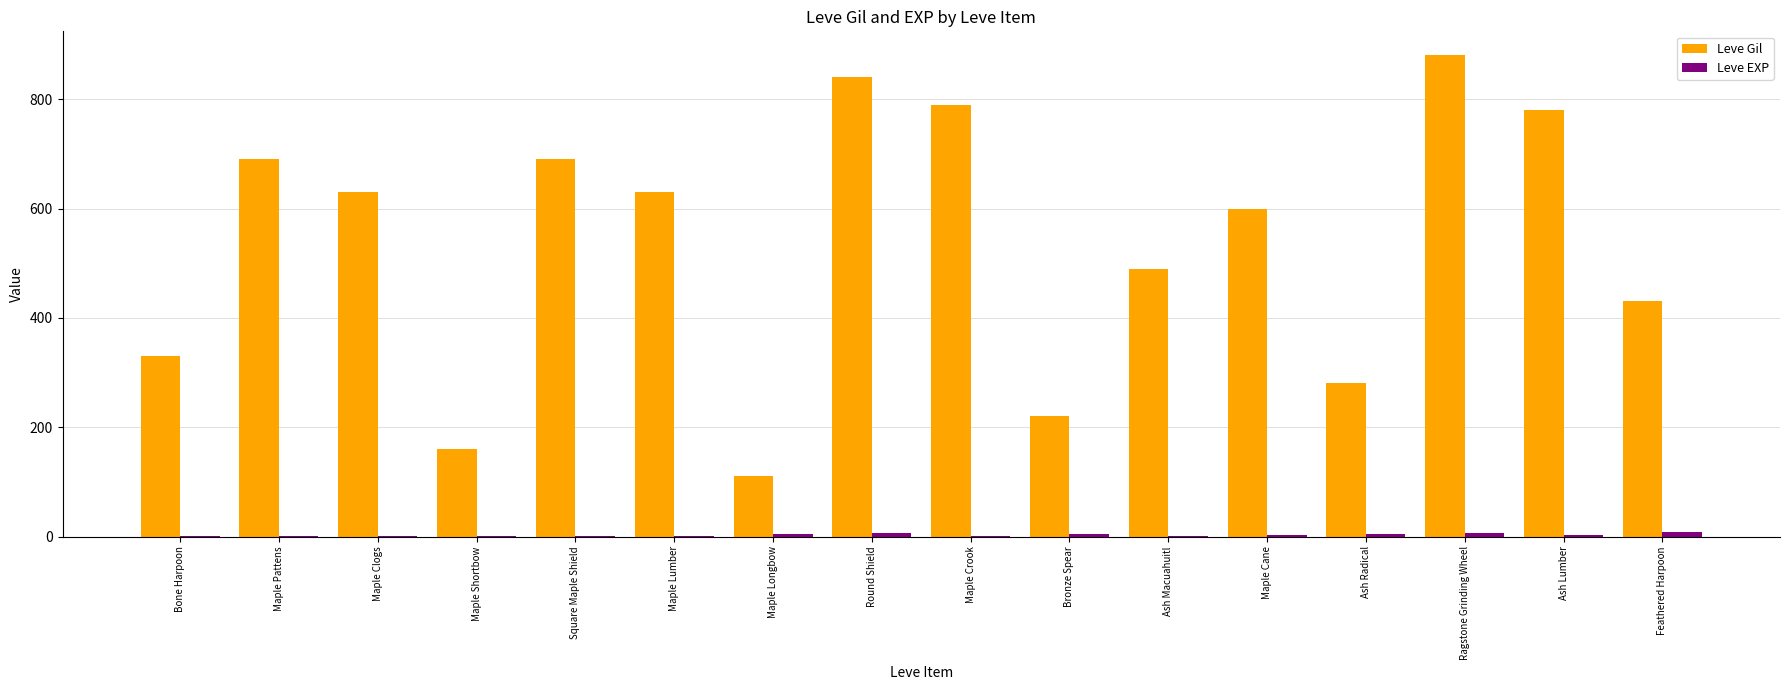

What is the sum of all Leve Gil values?

8550